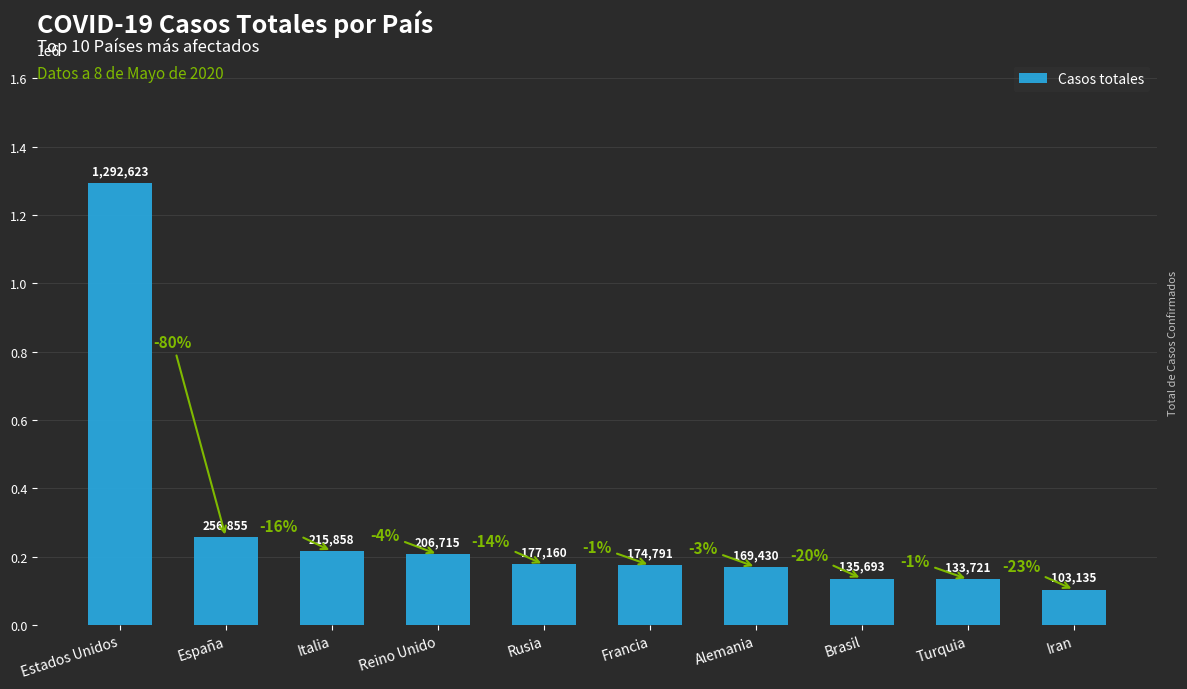

What is the average value?

286598